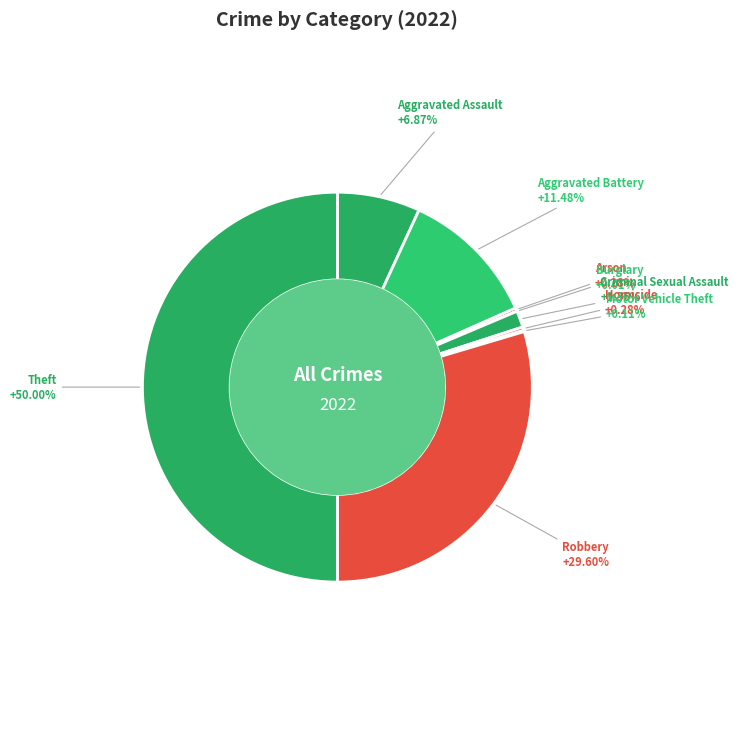

Which has a higher value, Aggravated Battery or Theft?

Theft